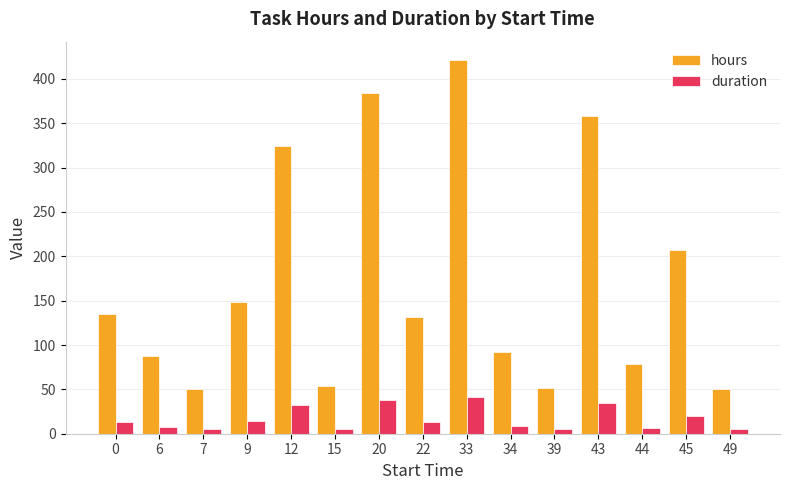

What is the sum of the duration values at 43 and 33?

76.5